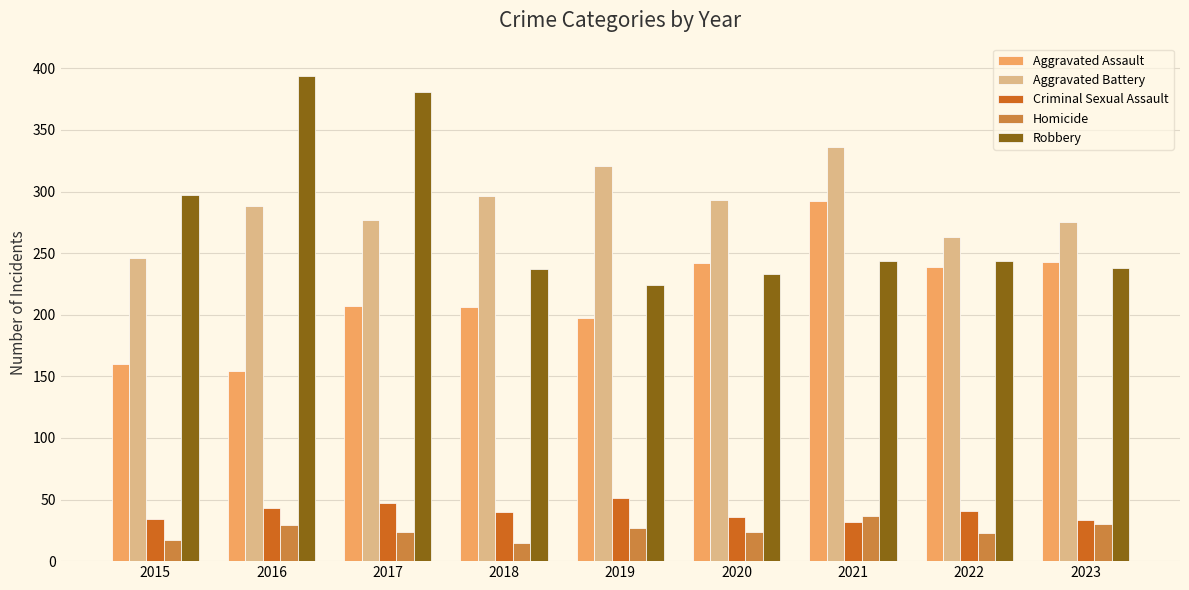

The Aggravated Battery series shows 517 at 2019. True or false?

False